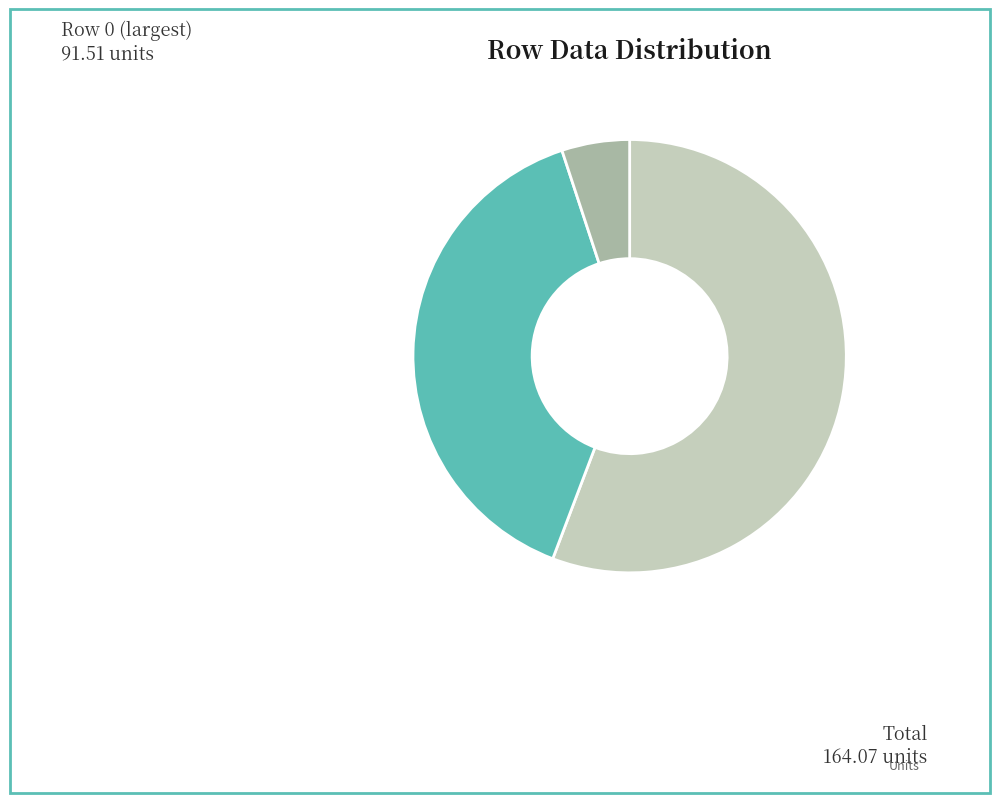

How many slices are in this pie chart?

3